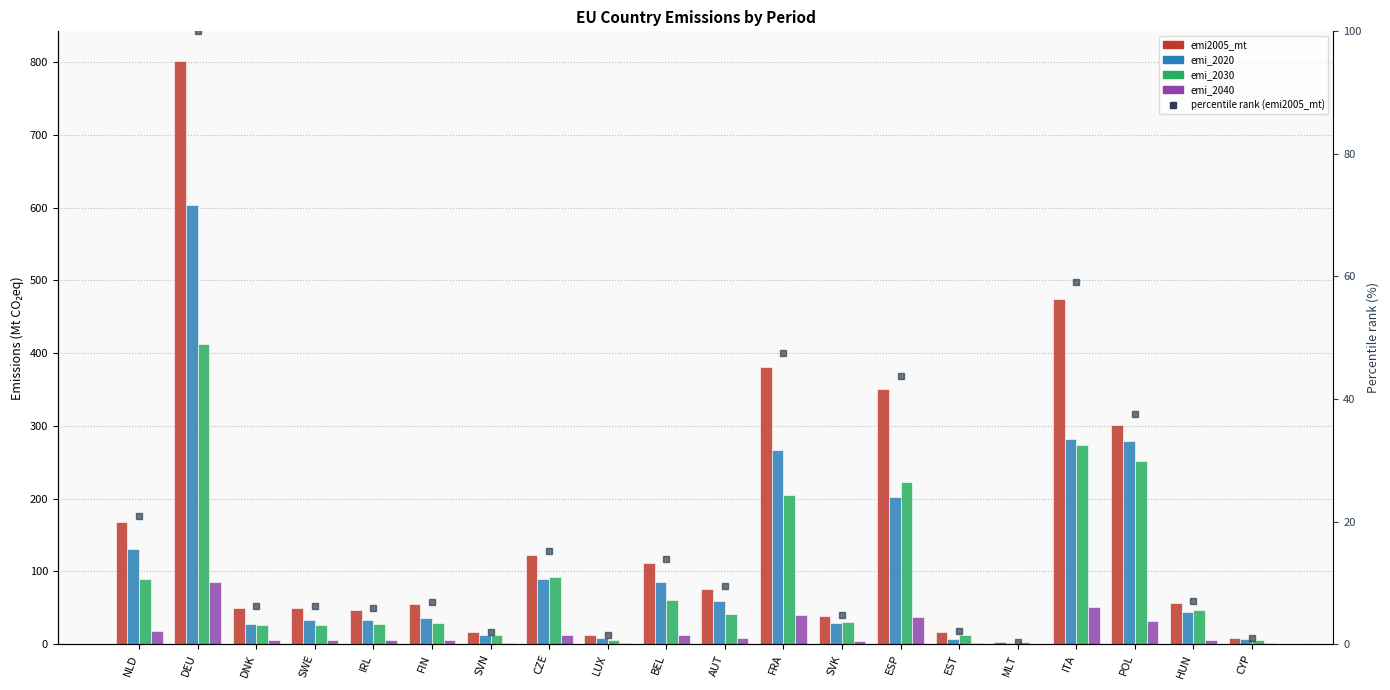

What is the maximum value shown in the chart?

802.4